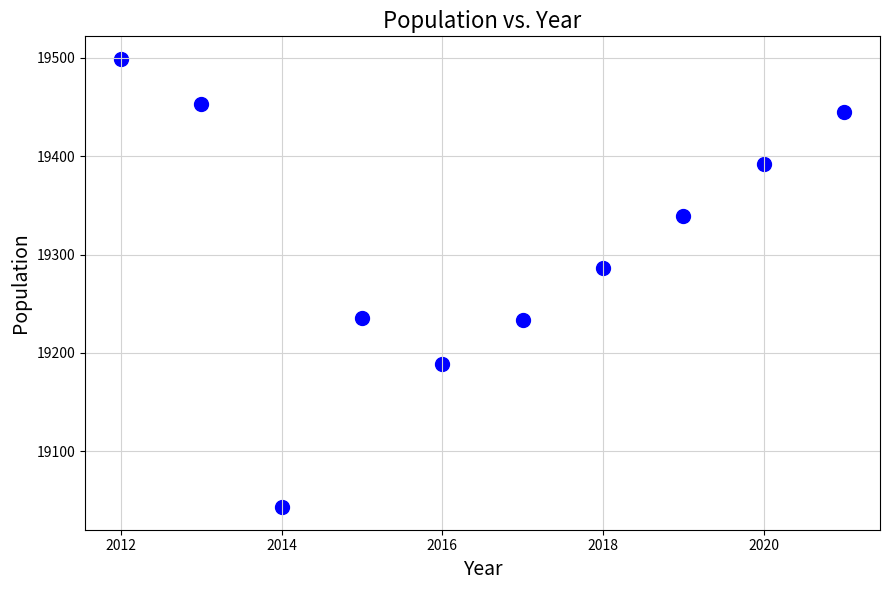

What is the range of X values (max minus min)?

9